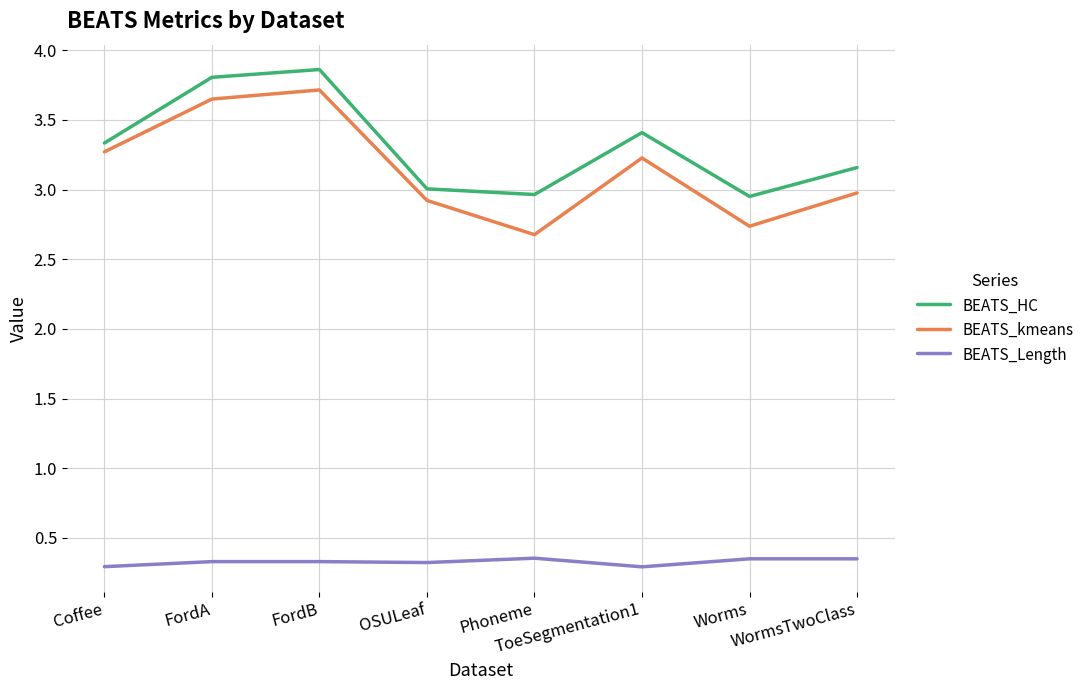

What is the difference between the maximum and minimum values in the BEATS_kmeans series?

1.0